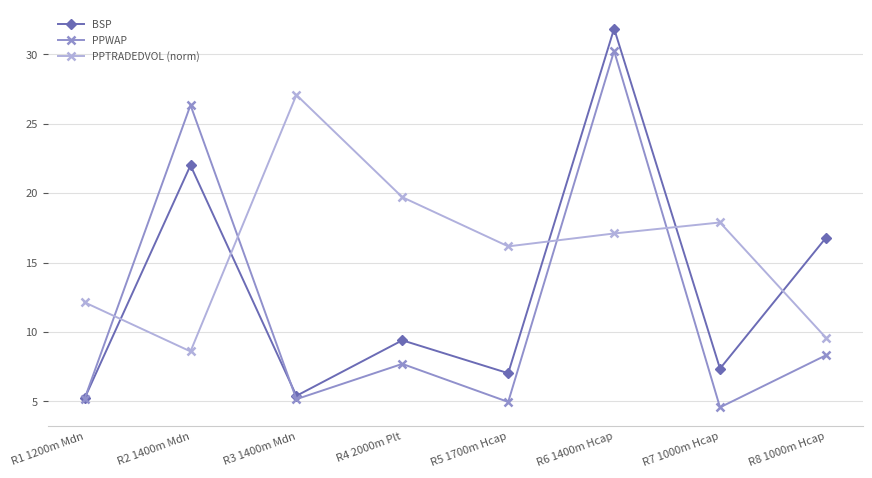

What is the difference between the highest and lowest values at R2 1400m Mdn?

17.7